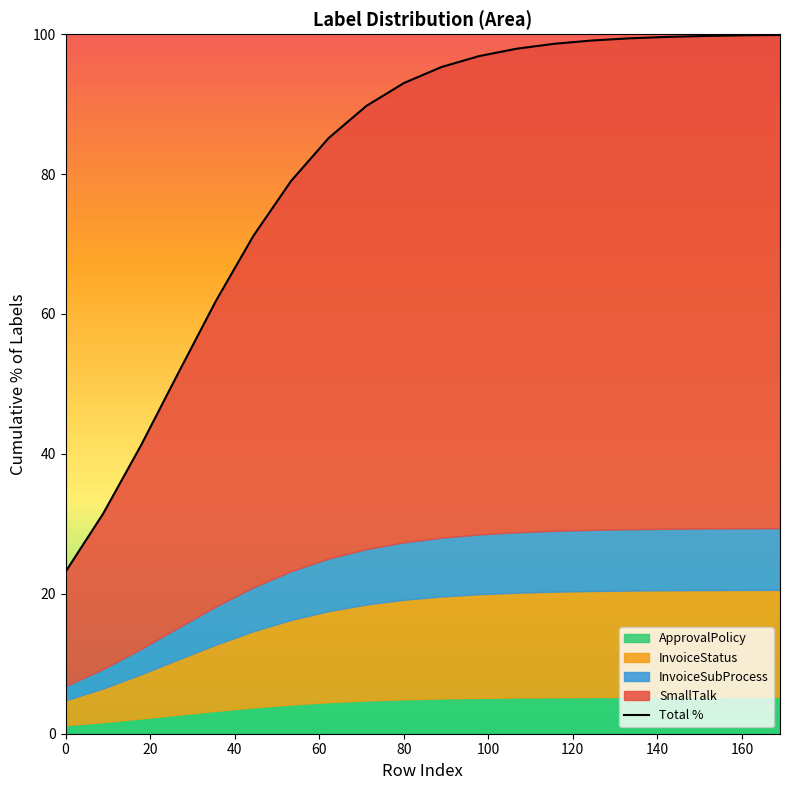

How many values exceed 95?

10